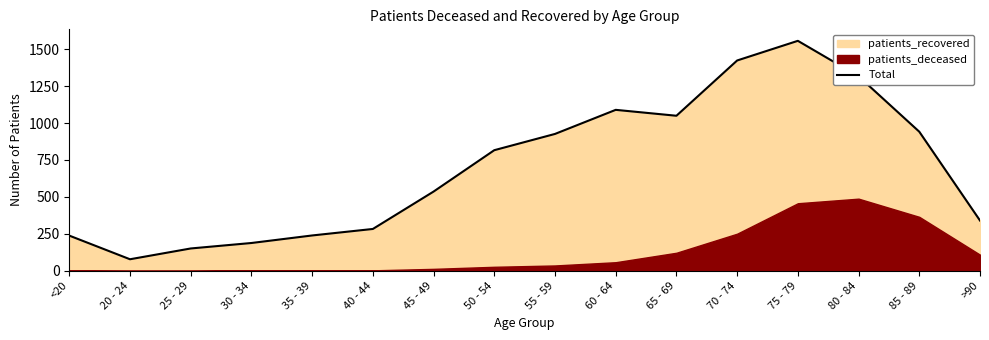

Count the number of values greater than 816.

7